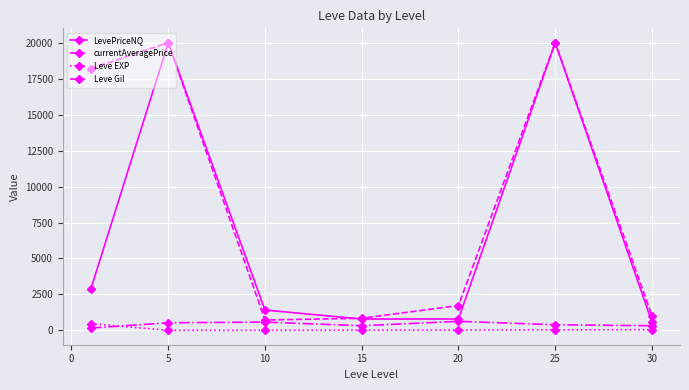

What is the maximum value shown in the chart?

20000.0